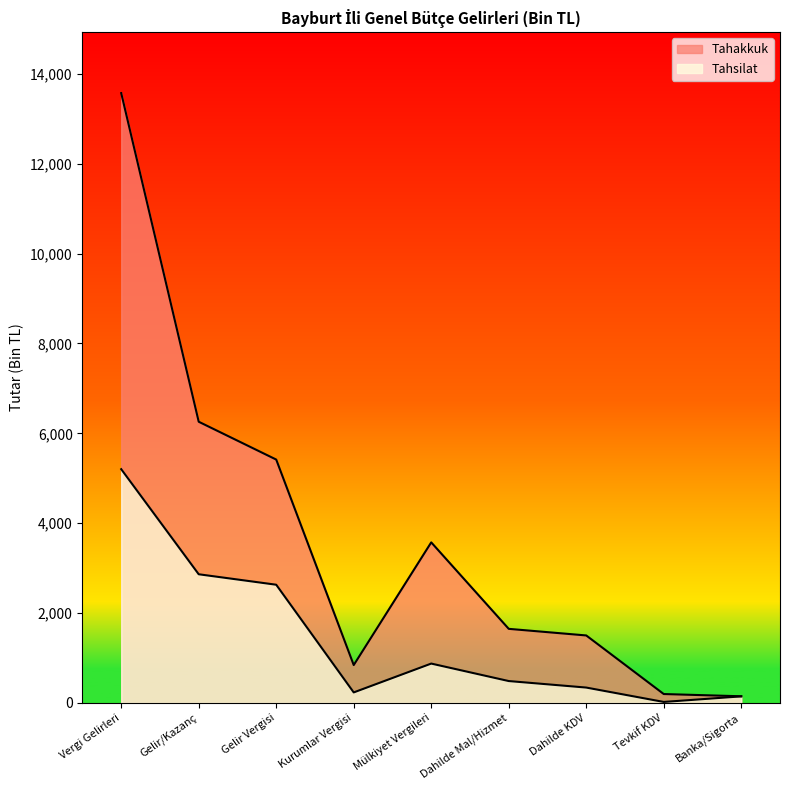

What is the spread (max minus min) of values at Banka/Sigorta?

2